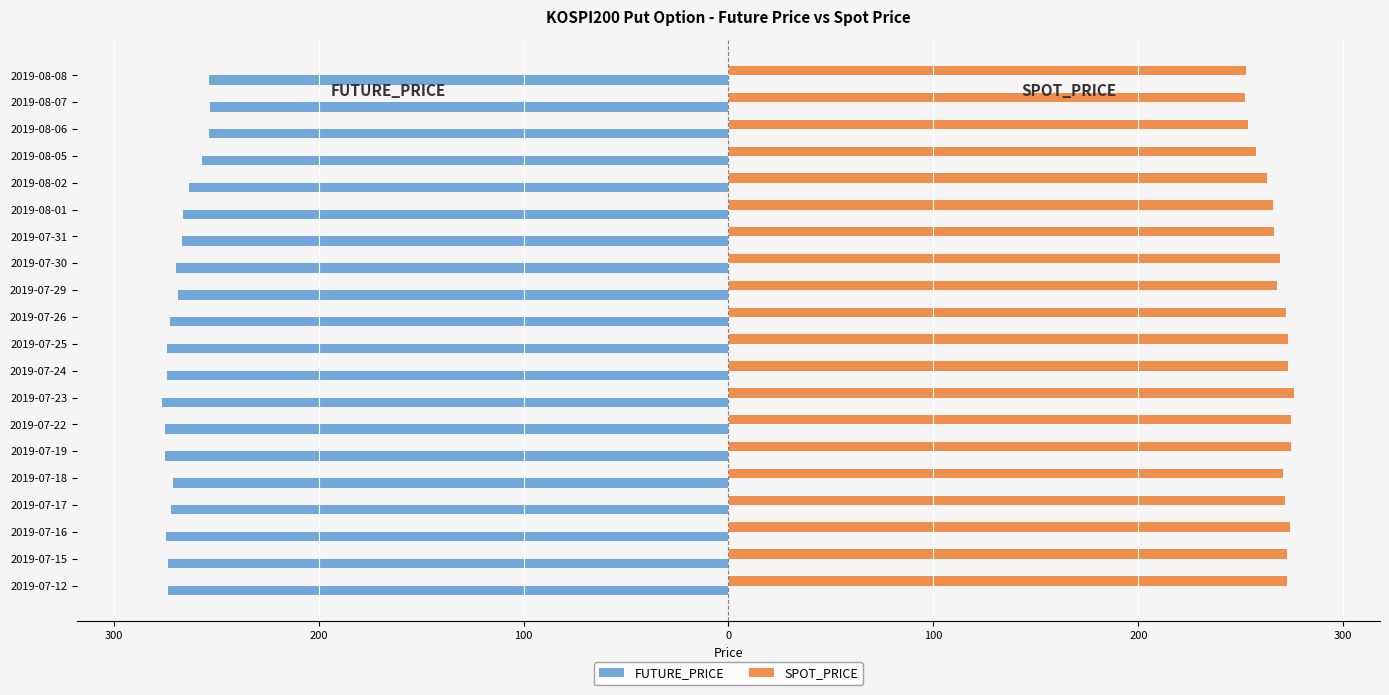

What is the difference between the maximum and minimum values in the FUTURE_PRICE series?

23.4